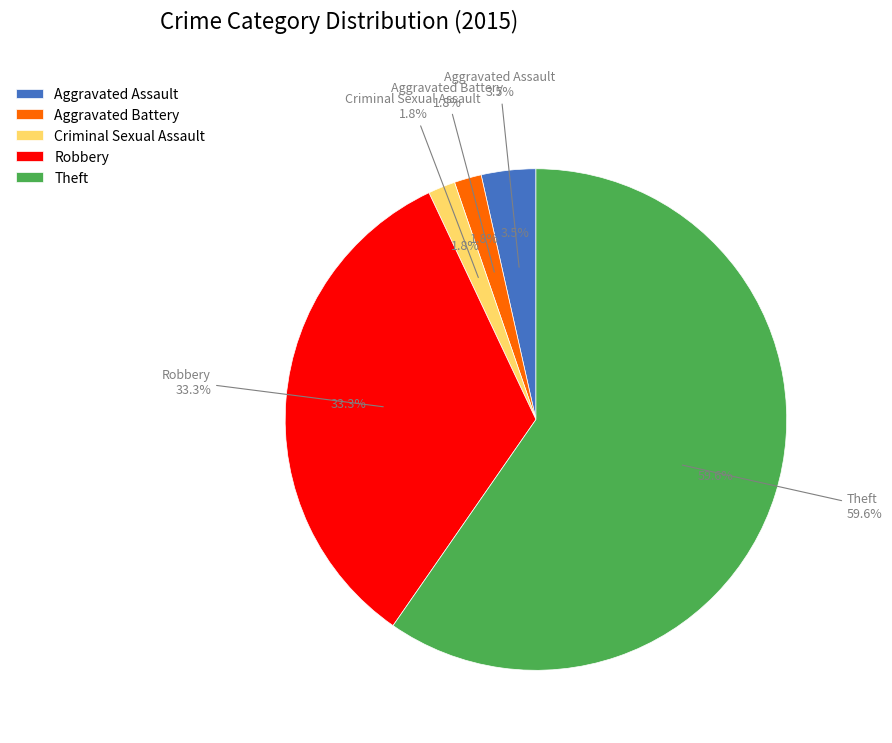

Which slice is the smallest?

Aggravated Battery